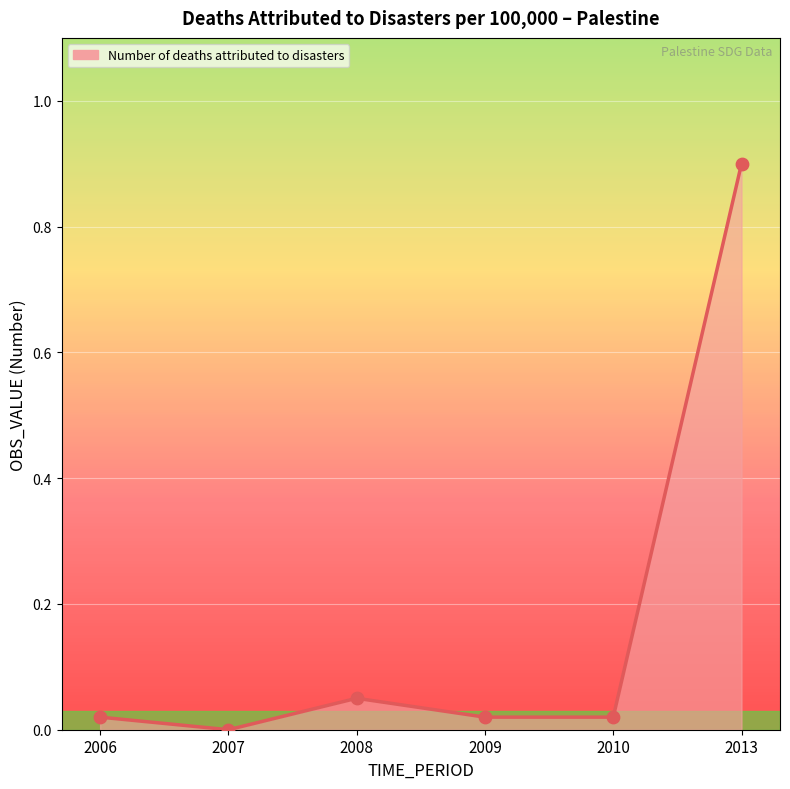

Between 2013 and 2008, which is larger?

2013